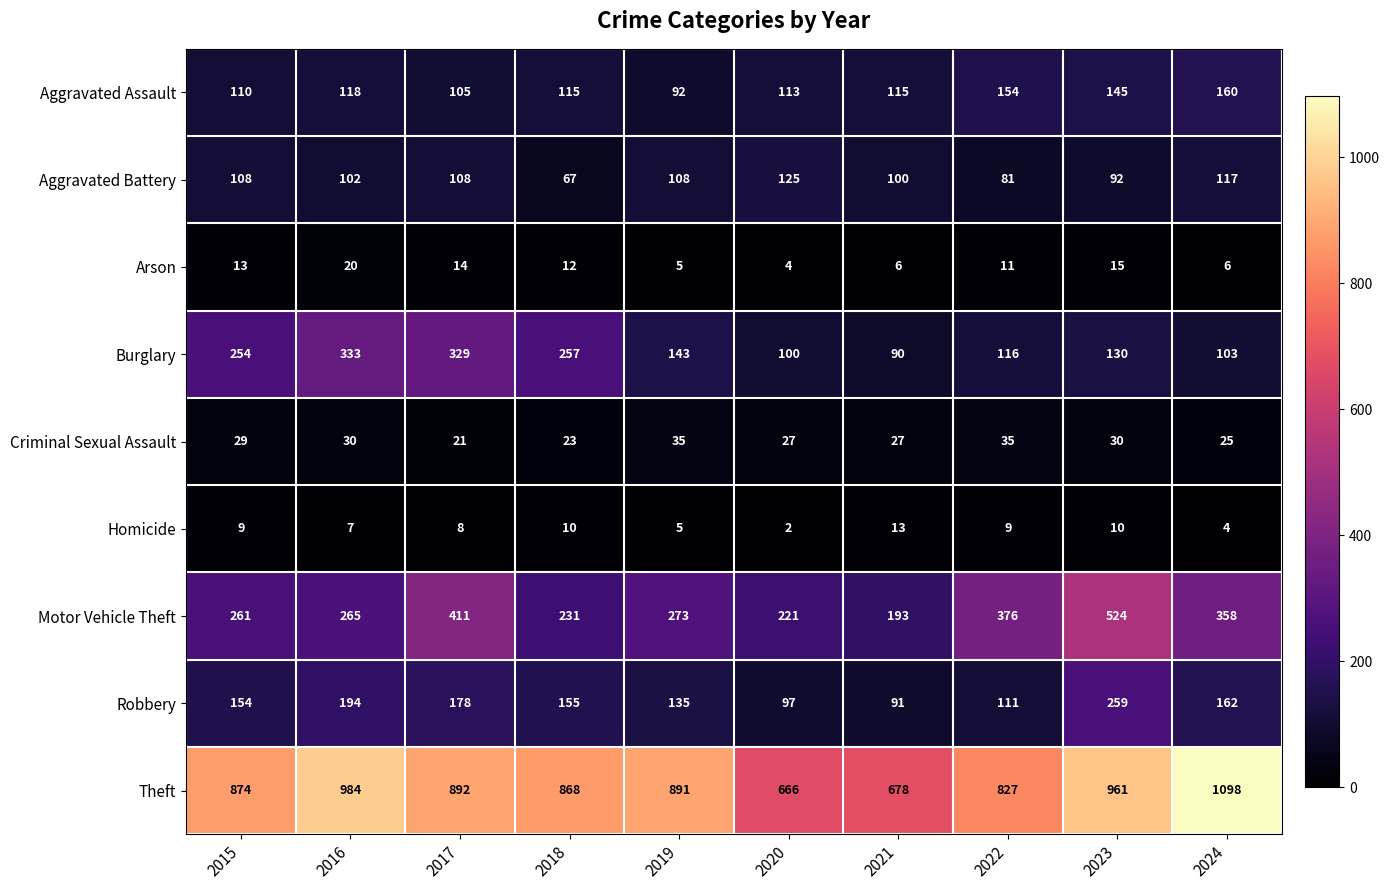

The value of Burglary at 2017 is 178. True or false?

False